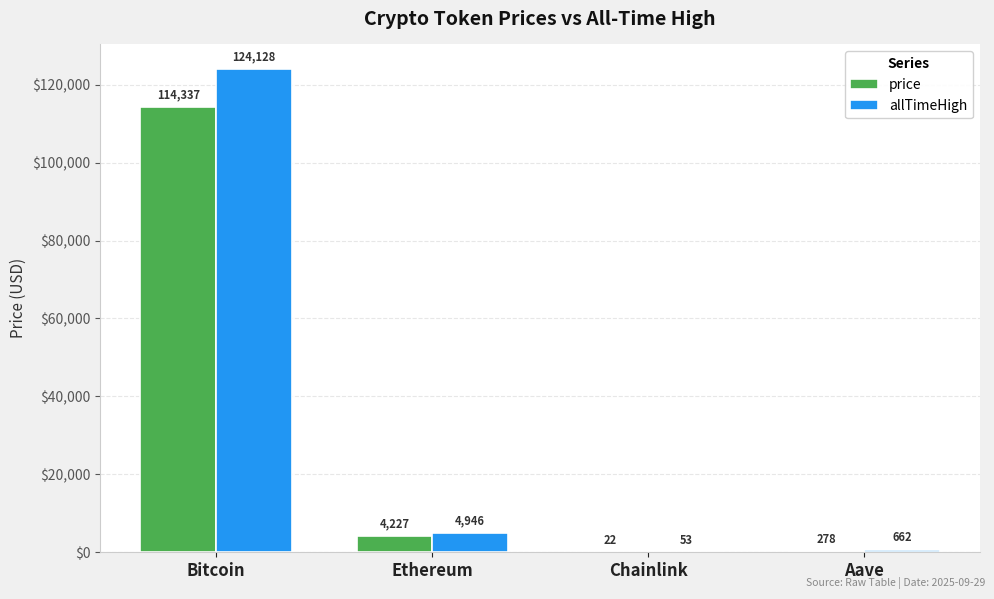

At which category is the sum across all series the highest?

Bitcoin